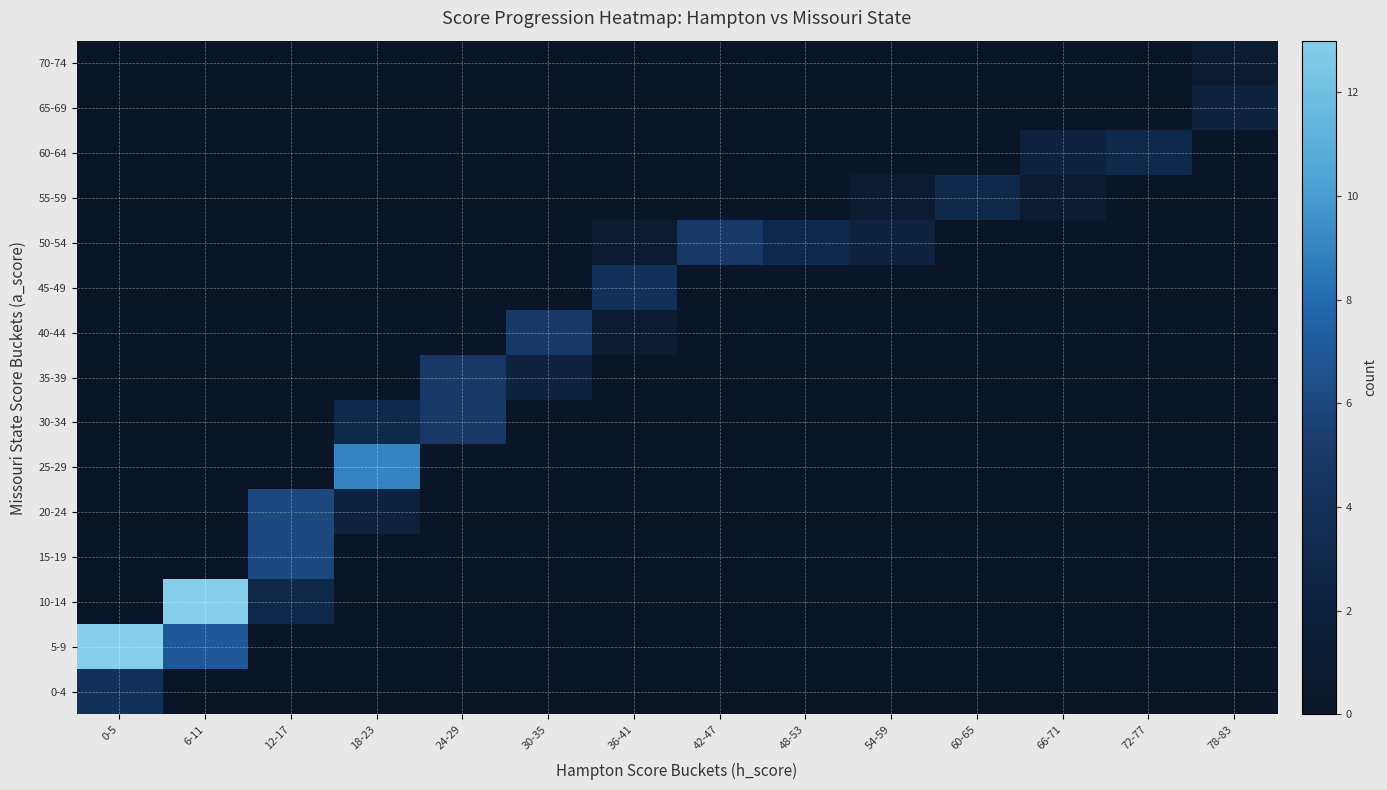

Reading right to left, list all the values displayed in this chart.

0-4: 78-83=0	72-77=0	66-71=0	60-65=0	54-59=0	48-53=0	42-47=0	36-41=0	30-35=0	24-29=0	18-23=0	12-17=0	6-11=0	0-5=4
5-9: 78-83=0	72-77=0	66-71=0	60-65=0	54-59=0	48-53=0	42-47=0	36-41=0	30-35=0	24-29=0	18-23=0	12-17=0	6-11=7	0-5=13
10-14: 78-83=0	72-77=0	66-71=0	60-65=0	54-59=0	48-53=0	42-47=0	36-41=0	30-35=0	24-29=0	18-23=0	12-17=3	6-11=13	0-5=0
15-19: 78-83=0	72-77=0	66-71=0	60-65=0	54-59=0	48-53=0	42-47=0	36-41=0	30-35=0	24-29=0	18-23=0	12-17=6	6-11=0	0-5=0
20-24: 78-83=0	72-77=0	66-71=0	60-65=0	54-59=0	48-53=0	42-47=0	36-41=0	30-35=0	24-29=0	18-23=2	12-17=6	6-11=0	0-5=0
25-29: 78-83=0	72-77=0	66-71=0	60-65=0	54-59=0	48-53=0	42-47=0	36-41=0	30-35=0	24-29=0	18-23=9	12-17=0	6-11=0	0-5=0
30-34: 78-83=0	72-77=0	66-71=0	60-65=0	54-59=0	48-53=0	42-47=0	36-41=0	30-35=0	24-29=5	18-23=3	12-17=0	6-11=0	0-5=0
35-39: 78-83=0	72-77=0	66-71=0	60-65=0	54-59=0	48-53=0	42-47=0	36-41=0	30-35=2	24-29=5	18-23=0	12-17=0	6-11=0	0-5=0
40-44: 78-83=0	72-77=0	66-71=0	60-65=0	54-59=0	48-53=0	42-47=0	36-41=1	30-35=5	24-29=0	18-23=0	12-17=0	6-11=0	0-5=0
45-49: 78-83=0	72-77=0	66-71=0	60-65=0	54-59=0	48-53=0	42-47=0	36-41=4	30-35=0	24-29=0	18-23=0	12-17=0	6-11=0	0-5=0
50-54: 78-83=0	72-77=0	66-71=0	60-65=0	54-59=2	48-53=3	42-47=5	36-41=1	30-35=0	24-29=0	18-23=0	12-17=0	6-11=0	0-5=0
55-59: 78-83=0	72-77=0	66-71=1	60-65=3	54-59=1	48-53=0	42-47=0	36-41=0	30-35=0	24-29=0	18-23=0	12-17=0	6-11=0	0-5=0
60-64: 78-83=0	72-77=3	66-71=2	60-65=0	54-59=0	48-53=0	42-47=0	36-41=0	30-35=0	24-29=0	18-23=0	12-17=0	6-11=0	0-5=0
65-69: 78-83=2	72-77=0	66-71=0	60-65=0	54-59=0	48-53=0	42-47=0	36-41=0	30-35=0	24-29=0	18-23=0	12-17=0	6-11=0	0-5=0
70-74: 78-83=1	72-77=0	66-71=0	60-65=0	54-59=0	48-53=0	42-47=0	36-41=0	30-35=0	24-29=0	18-23=0	12-17=0	6-11=0	0-5=0